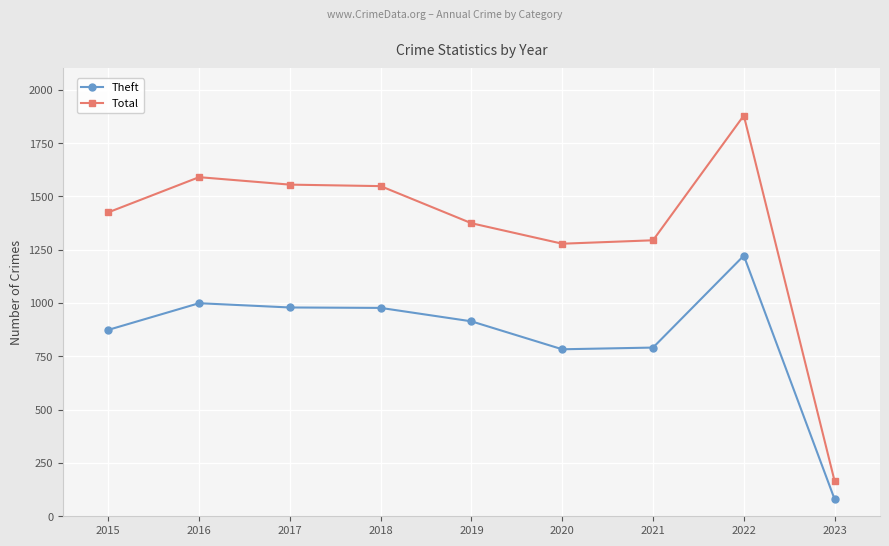

True or false: Total and Theft cross at least once.

False